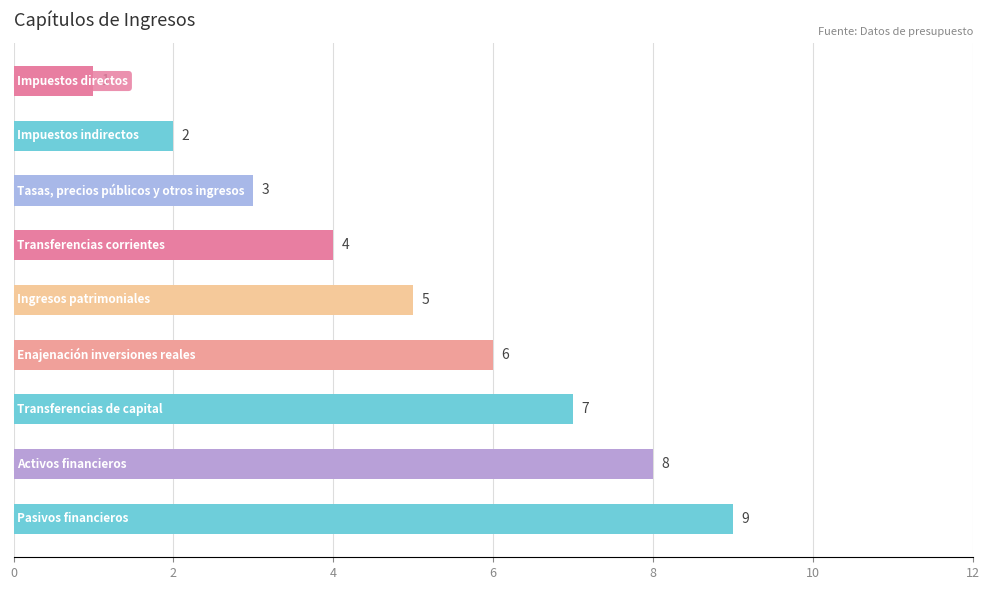

How many bars are there in total?

9